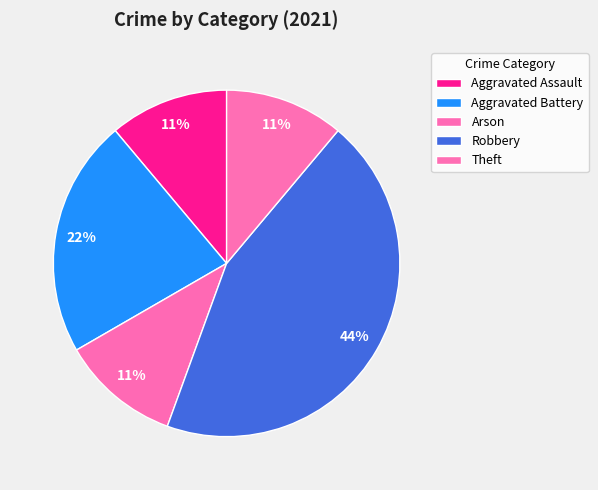

Is the sum of Aggravated Battery and Theft greater than half?

No